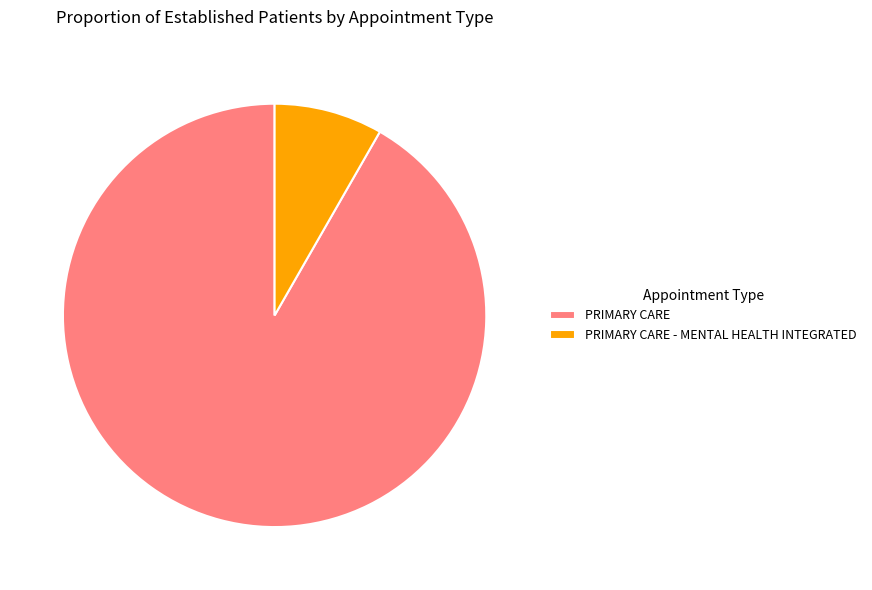

Does PRIMARY CARE account for over 50% of the chart?

Yes